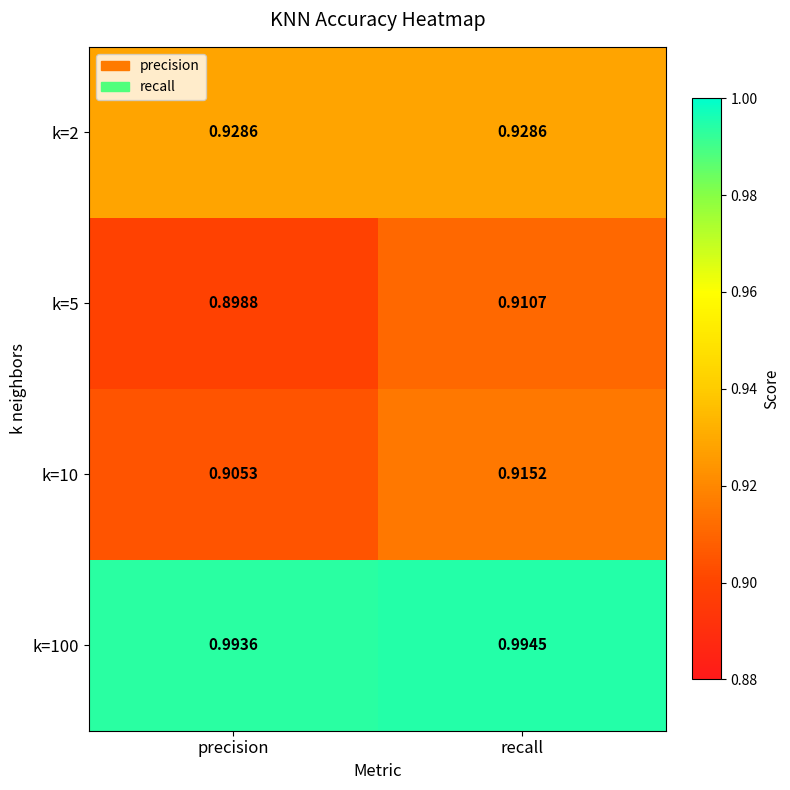

Is the value of k=2 at recall greater than the value of k=5 at recall?

Yes